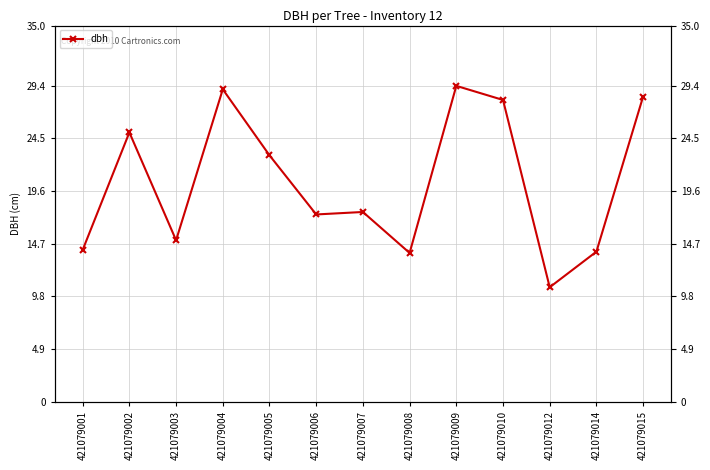

True or false: the data shows 17.7 at 421079007.

True